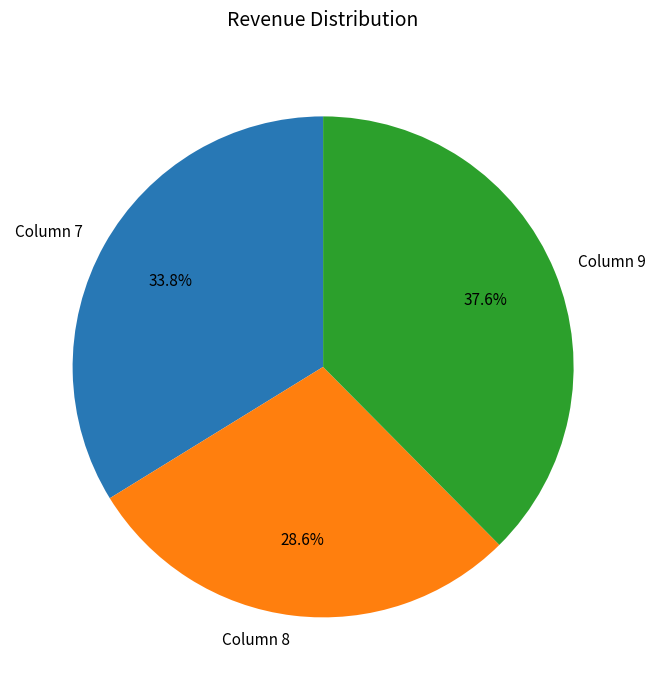

Rank the categories by value from lowest to highest.

Column 8, Column 7, Column 9